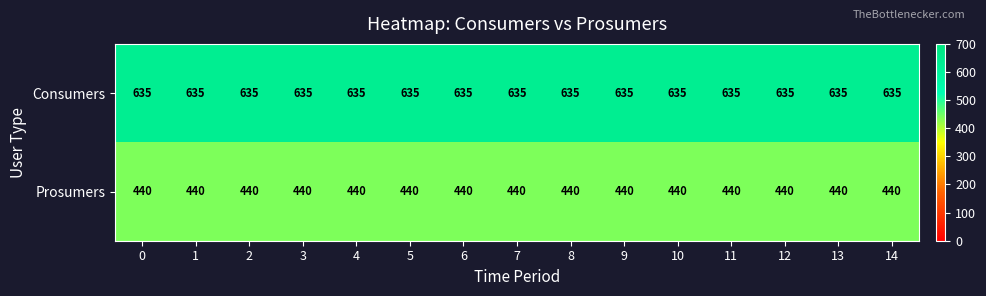

What is the minimum value for Prosumers?

440